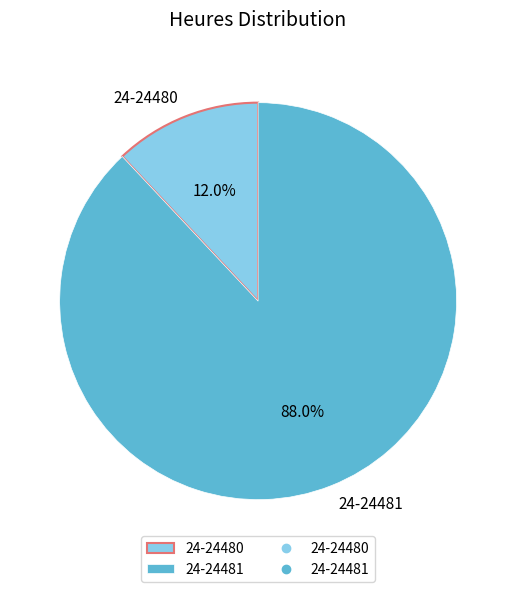

What is the smallest slice in the pie chart?

24-24480